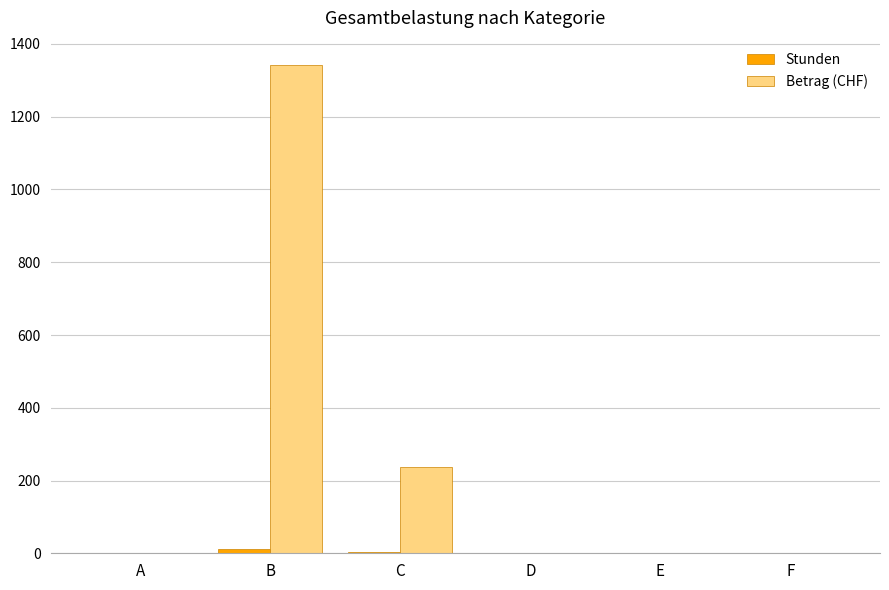

Where is Betrag (CHF) nearest to the value 671?

C